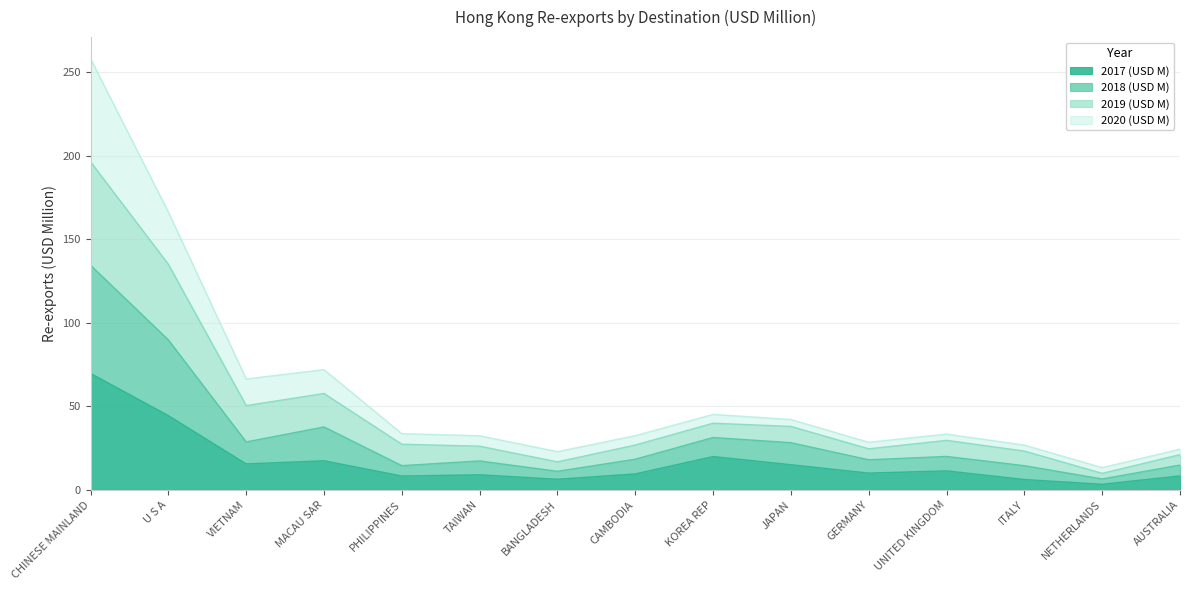

What is the lowest value of the 2018 (USD M) series?

9.8